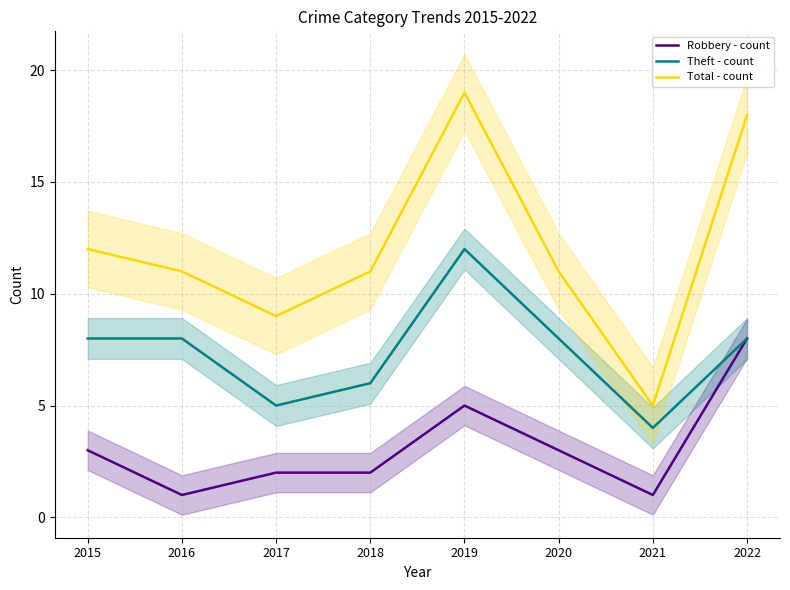

What are all the series names shown in the legend?

Robbery - count, Theft - count, Total - count